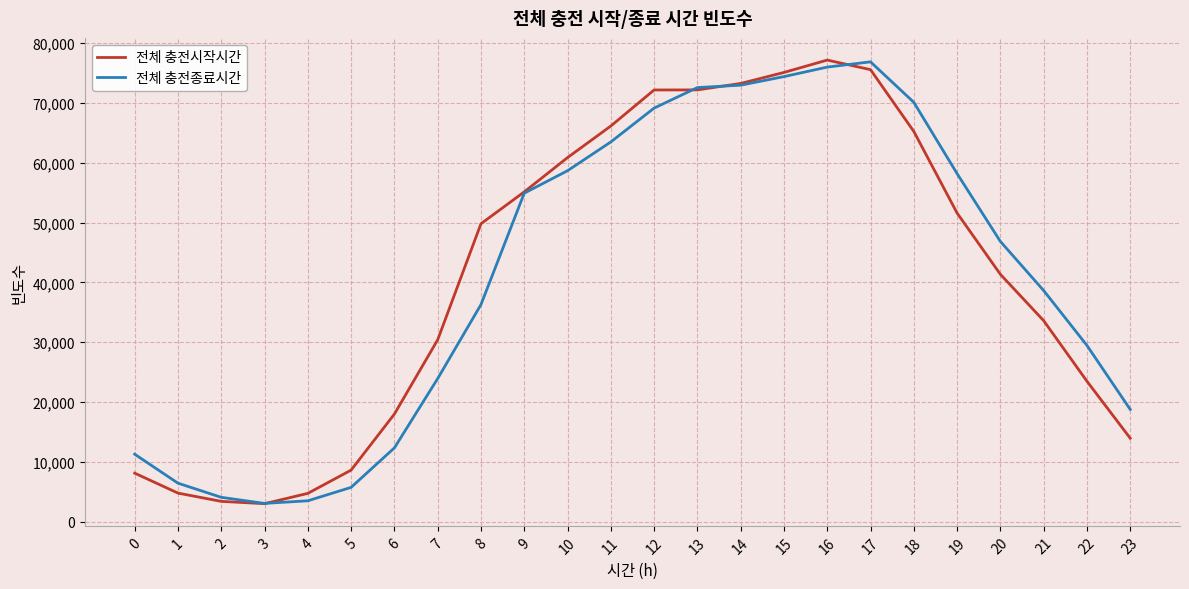

At 7, list the series in order from largest to smallest.

전체 충전시작시간, 전체 충전종료시간